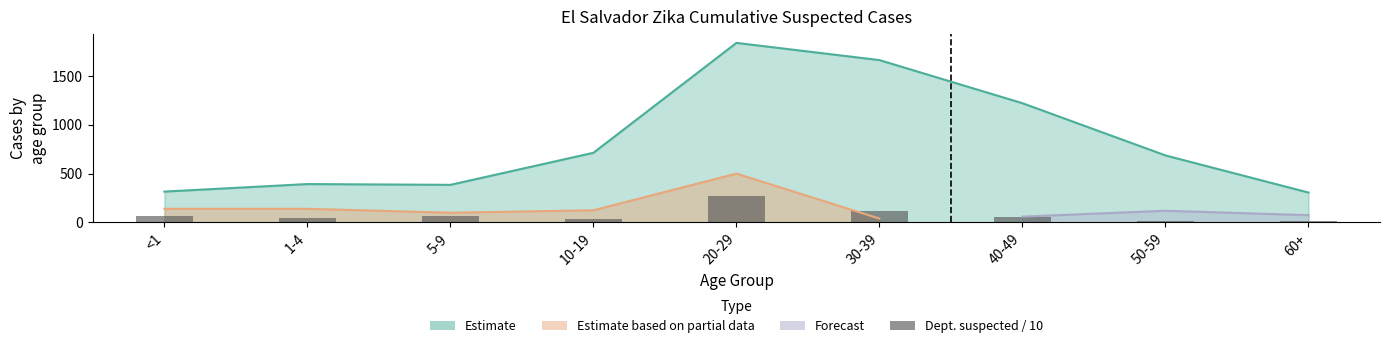

Does the chart contain any negative values?

No